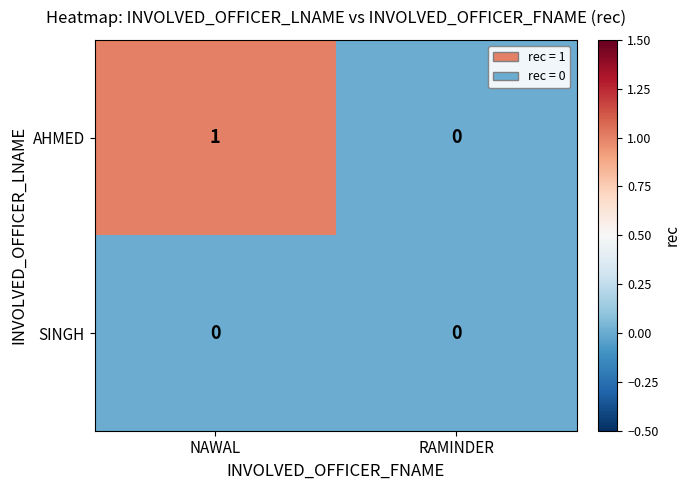

True or false: AHMED has a value of 0 at RAMINDER.

True